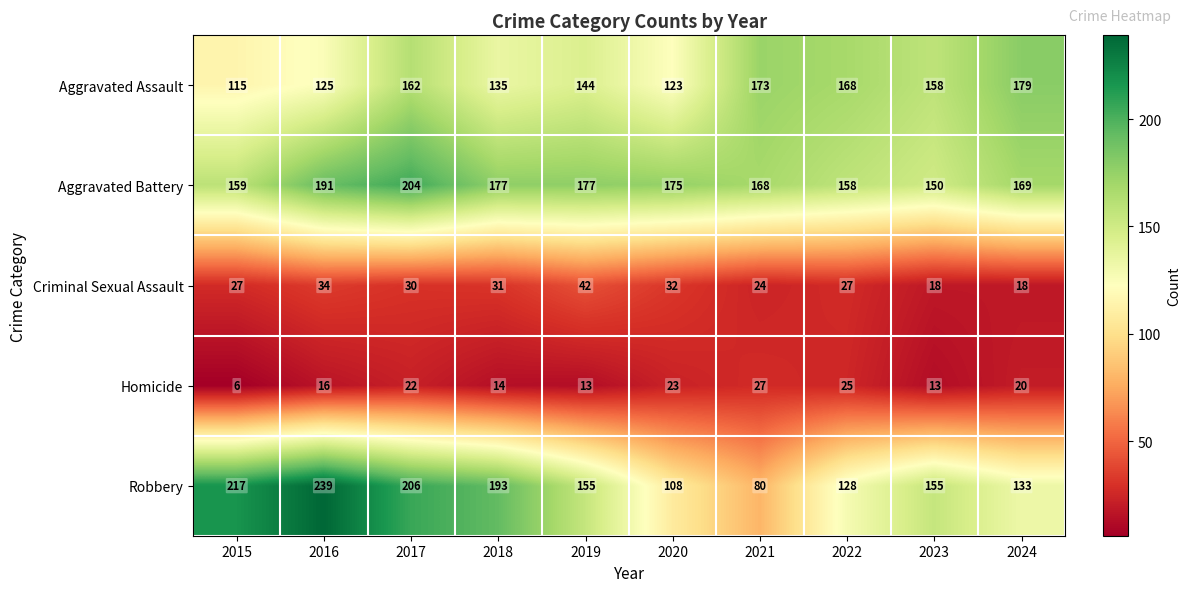

Where does the Aggravated Battery series first go above 175?

2016